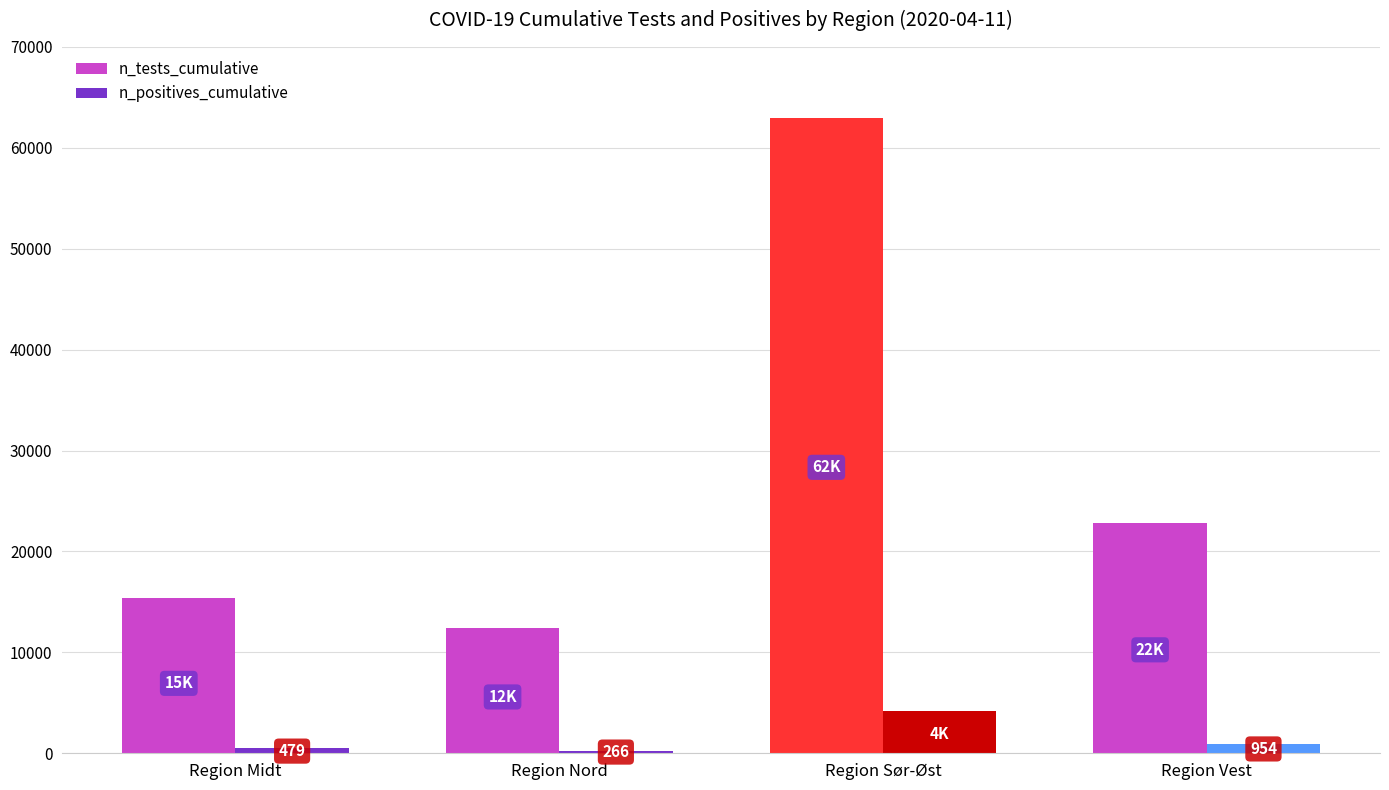

What are all the series names shown in the legend?

n_tests_cumulative, n_positives_cumulative